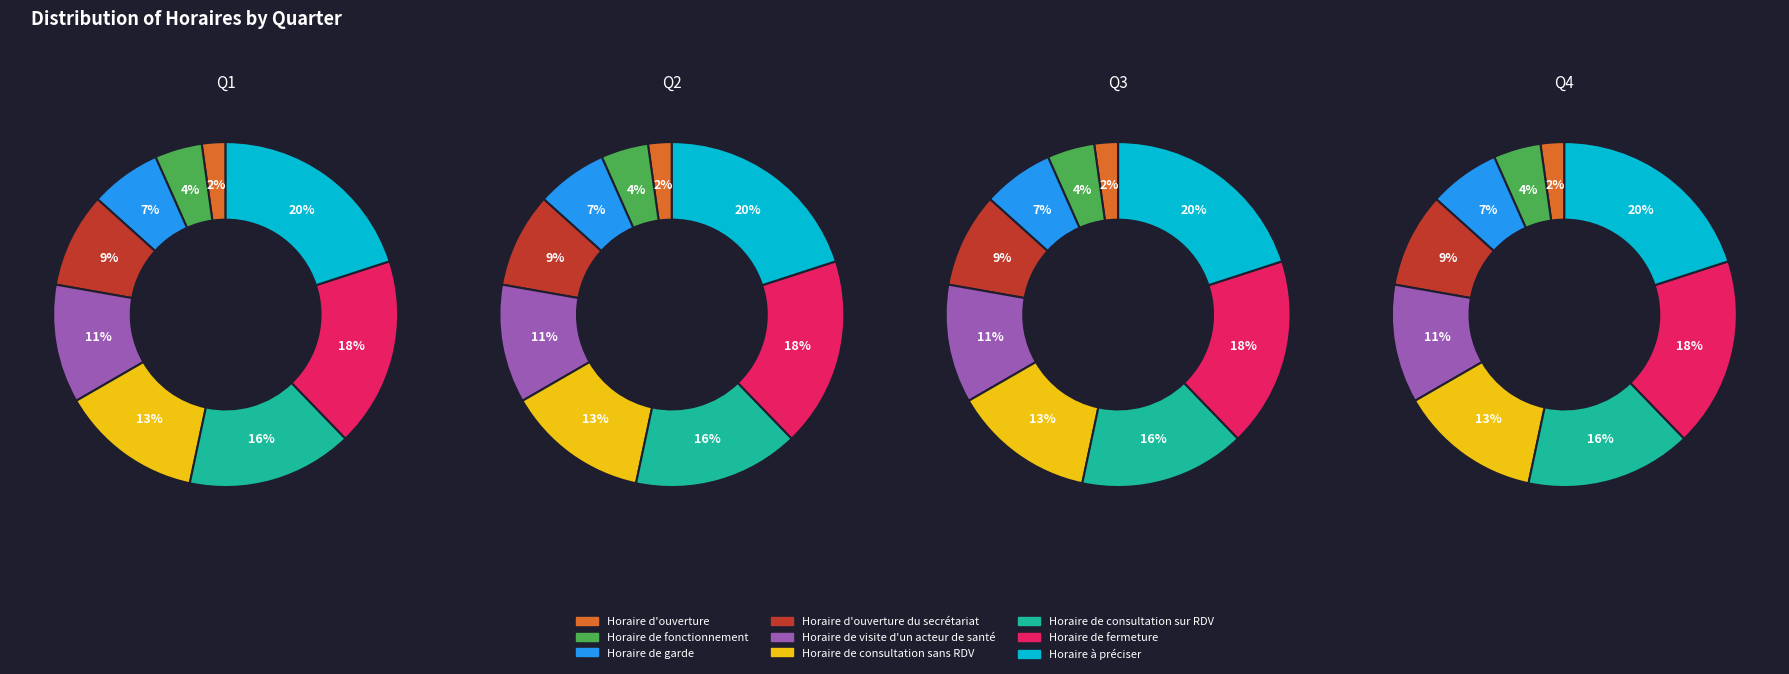

What is the largest slice in the pie chart?

Horaire à préciser